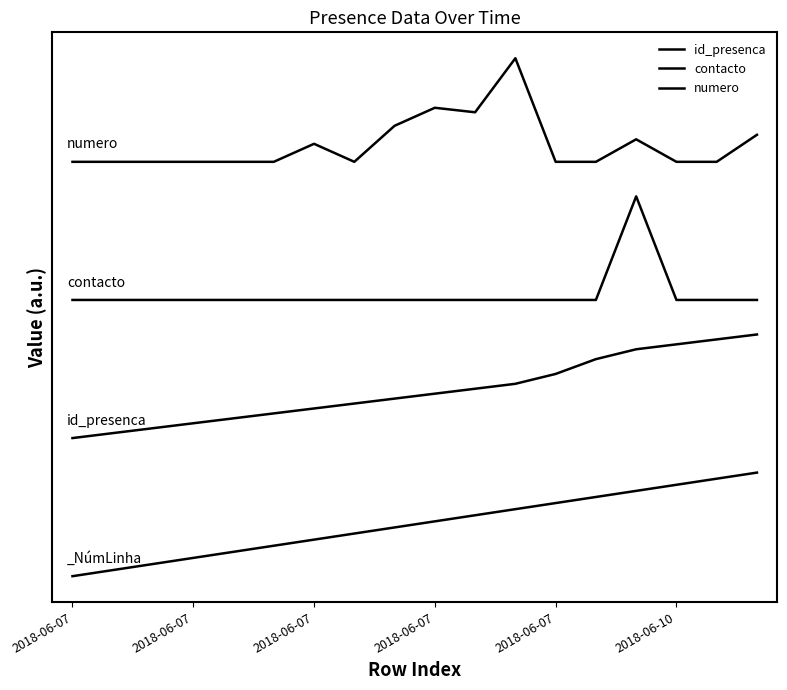

What is the greatest value displayed?

75.0